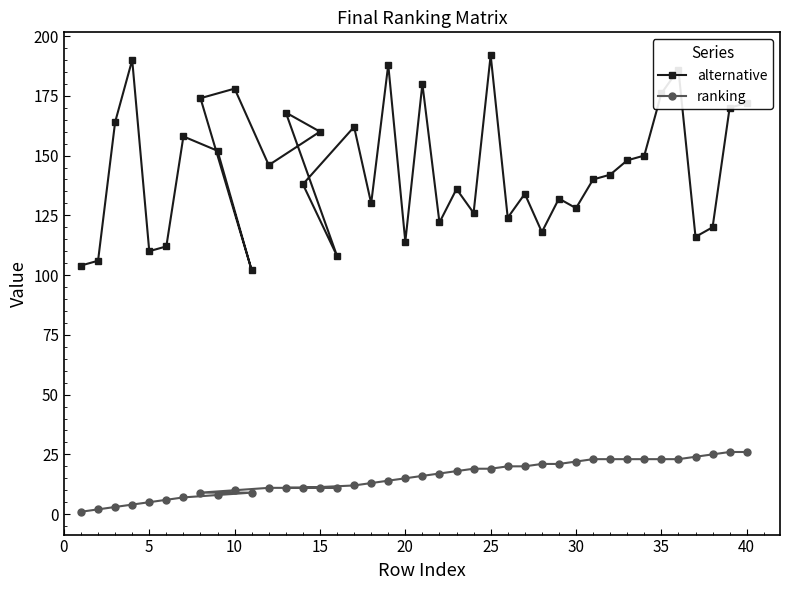

Which label corresponds to the largest value in the chart?

25